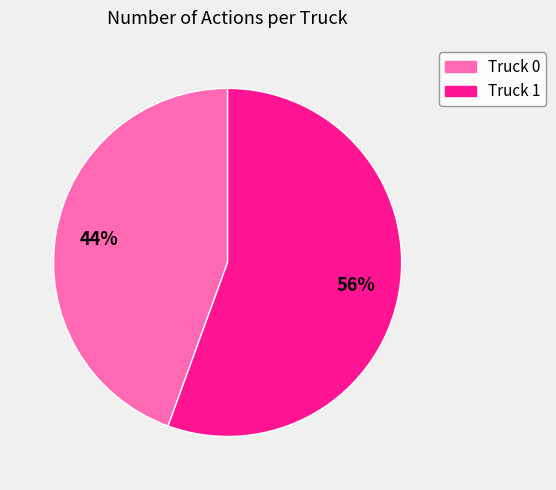

Which slice is the smallest?

Truck 0